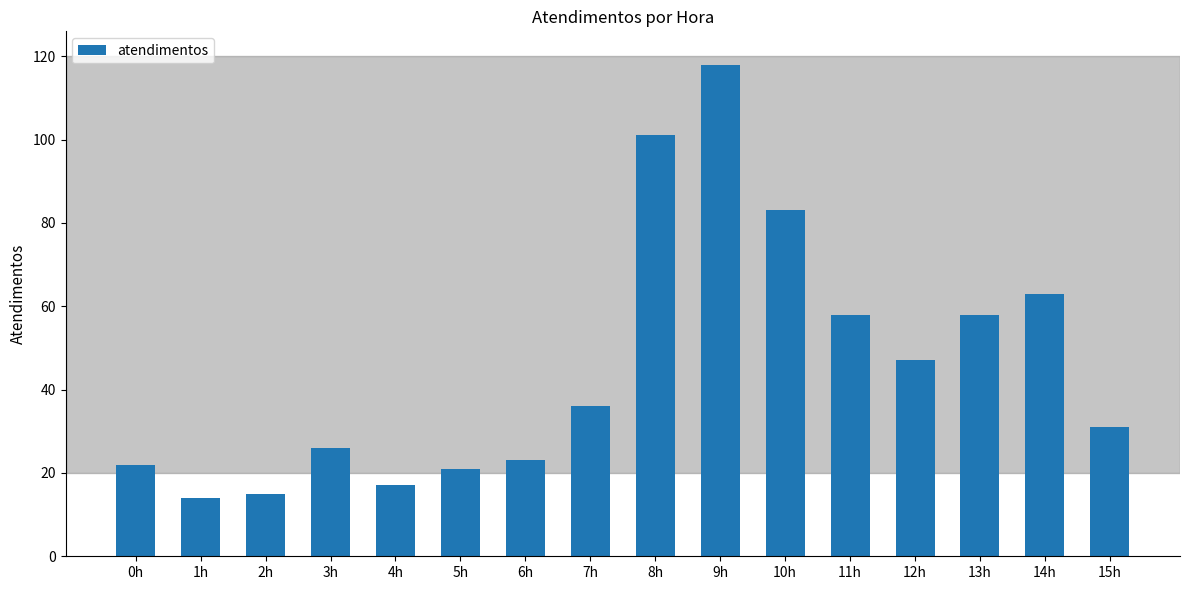

What is the label of the 4th bar from the left?

3h